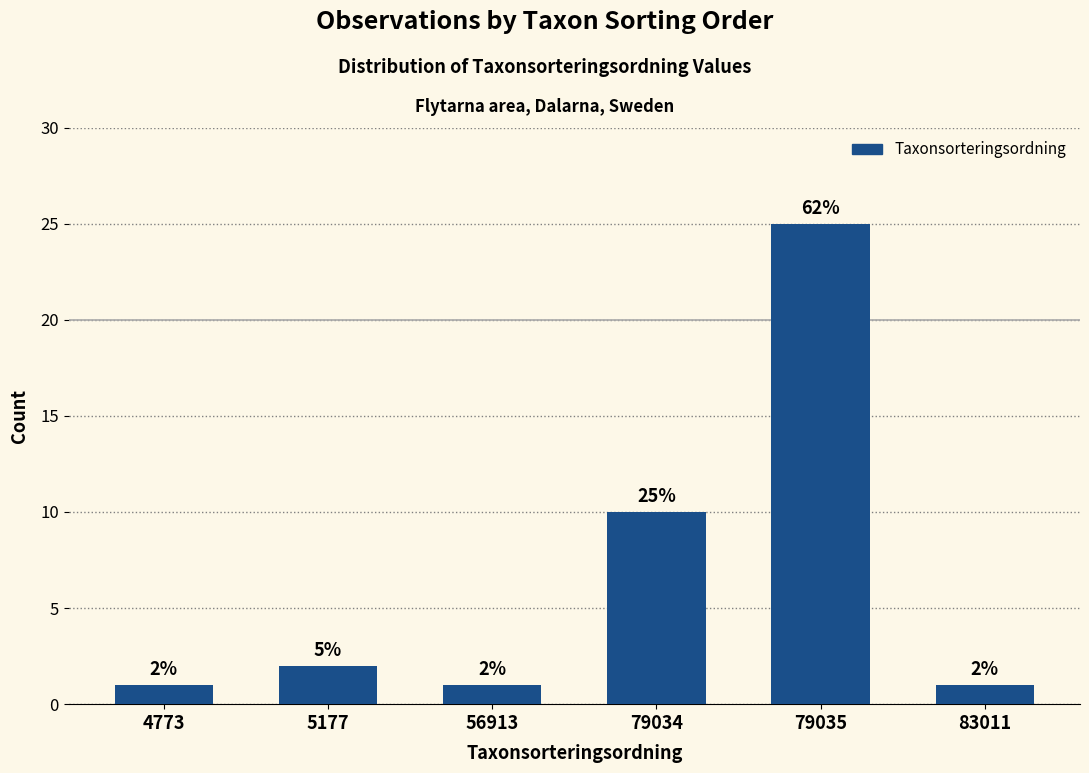

Reading right to left, what are all the values shown in this chart?

1	25	10	1	2	1